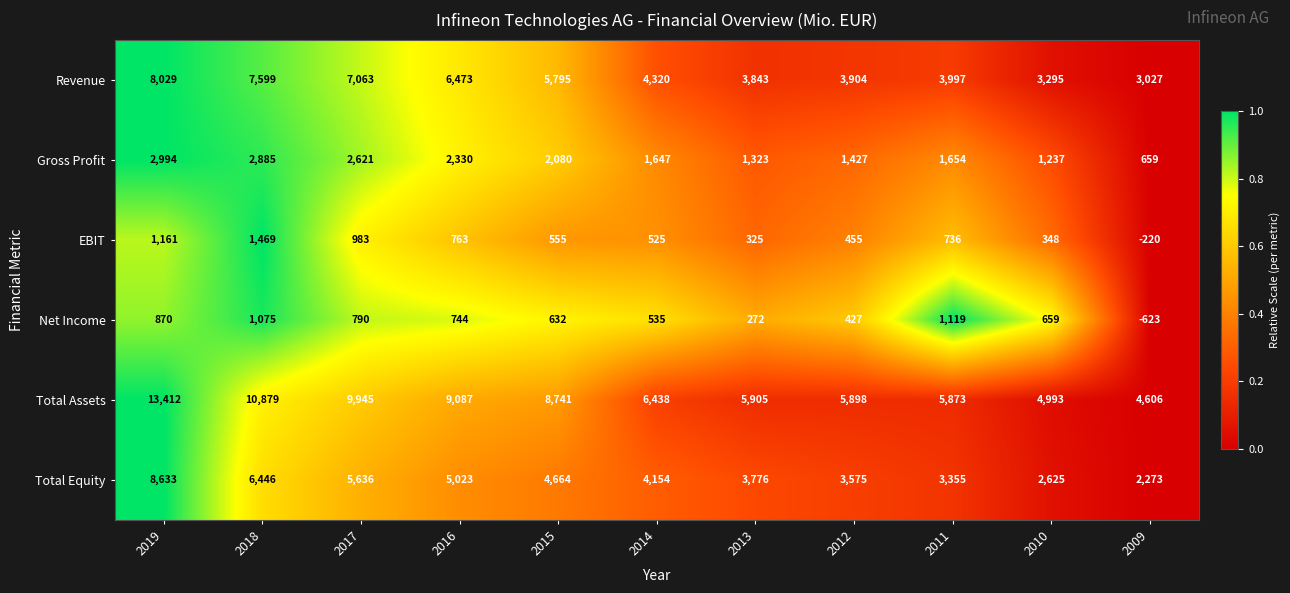

What is the total value across all series at 2015?

22467